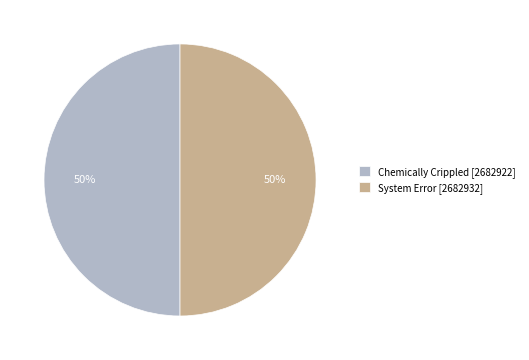

The Chemically Crippled slice represents 40% of the pie. True or false?

False